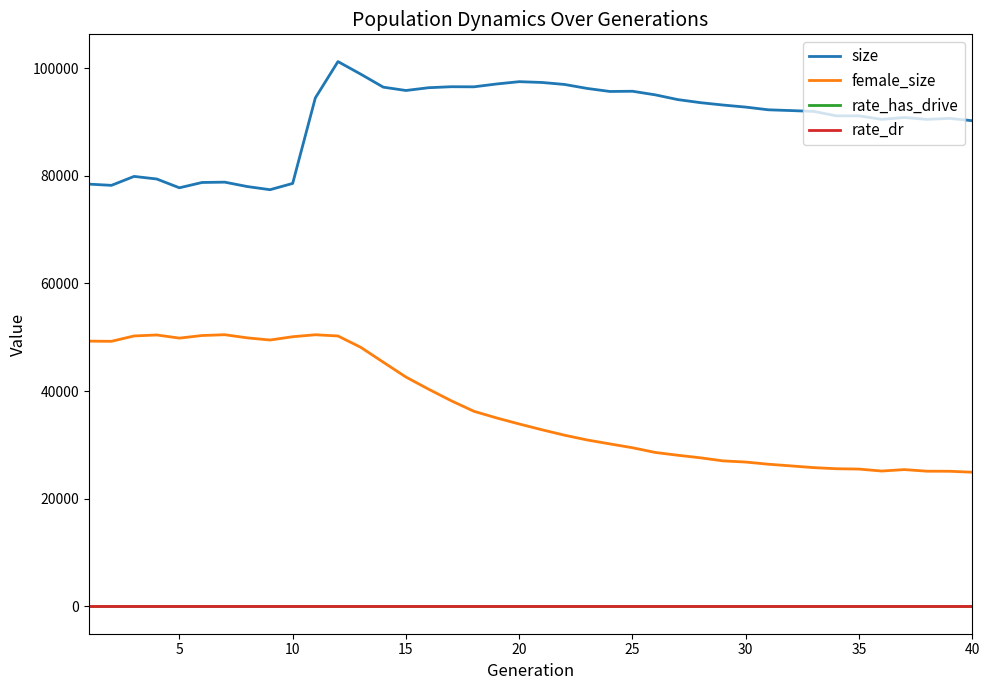

True or false: female_size and size cross at least once.

False